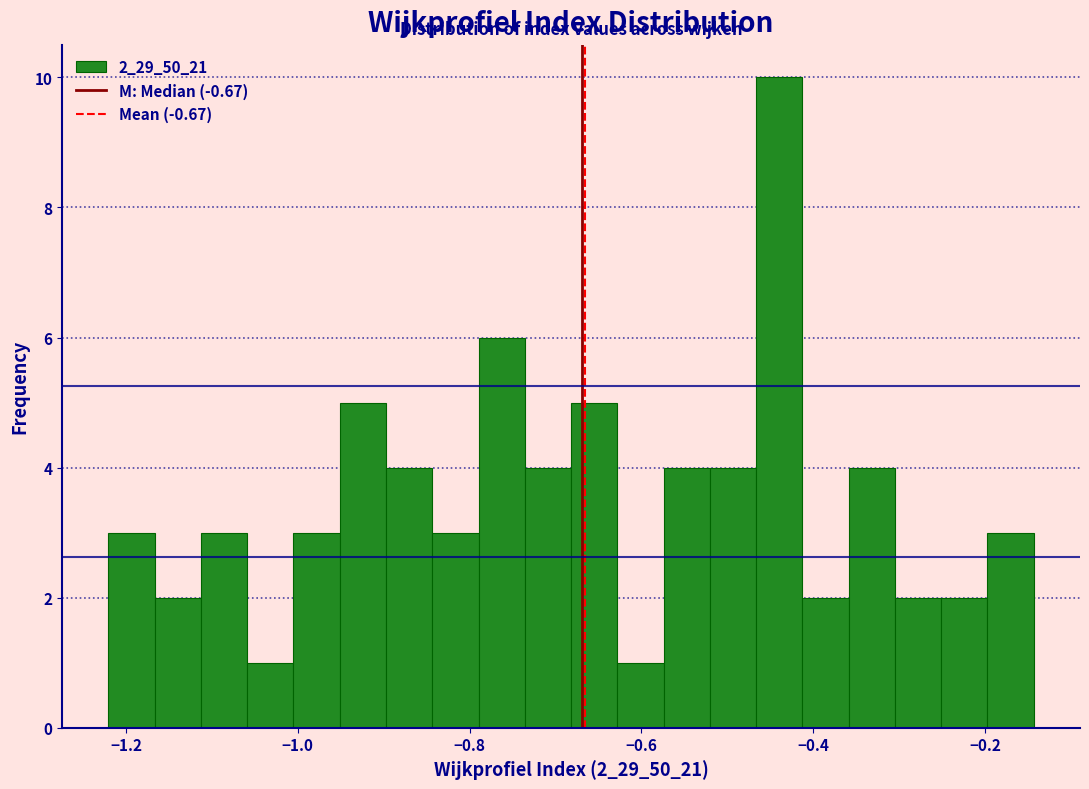

Read against the x-axis, roughly where is the centre of the tallest bar?

-0.44